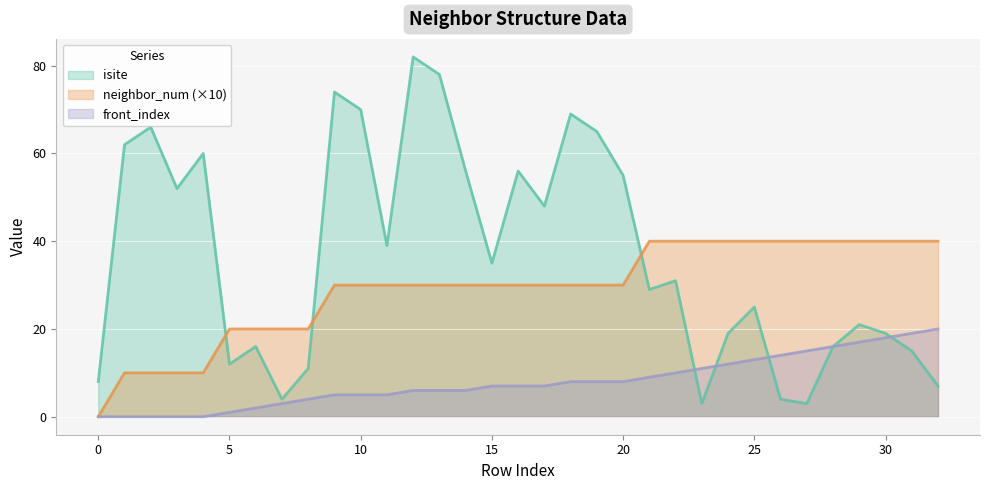

What is the maximum value for front_index?

20